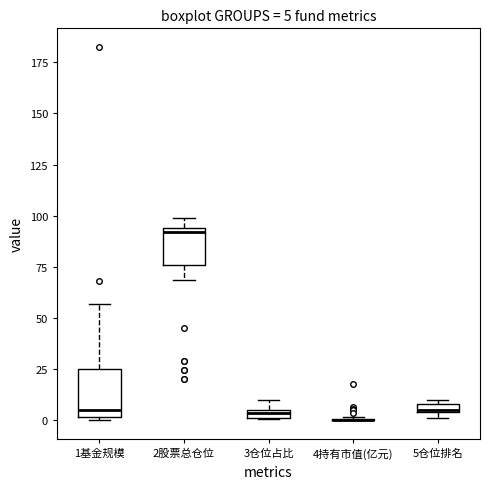

Which box is the tallest, from its lower edge to its upper edge?

1基金规模